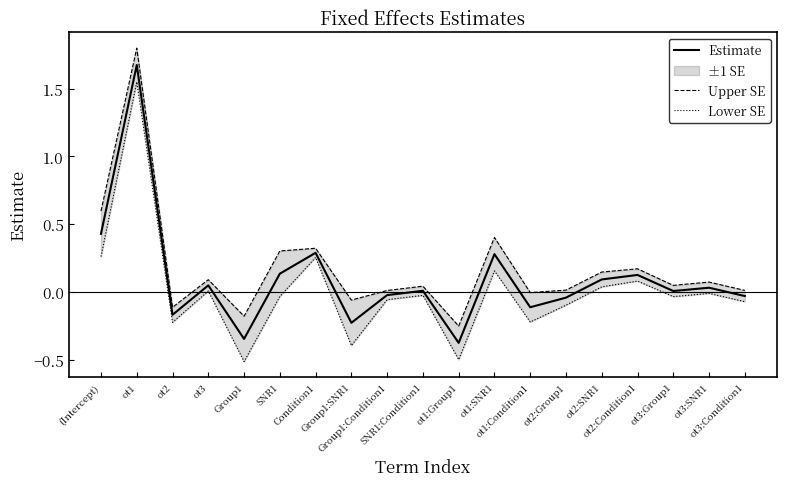

At which category does the chart reach its minimum across all series?

Group1